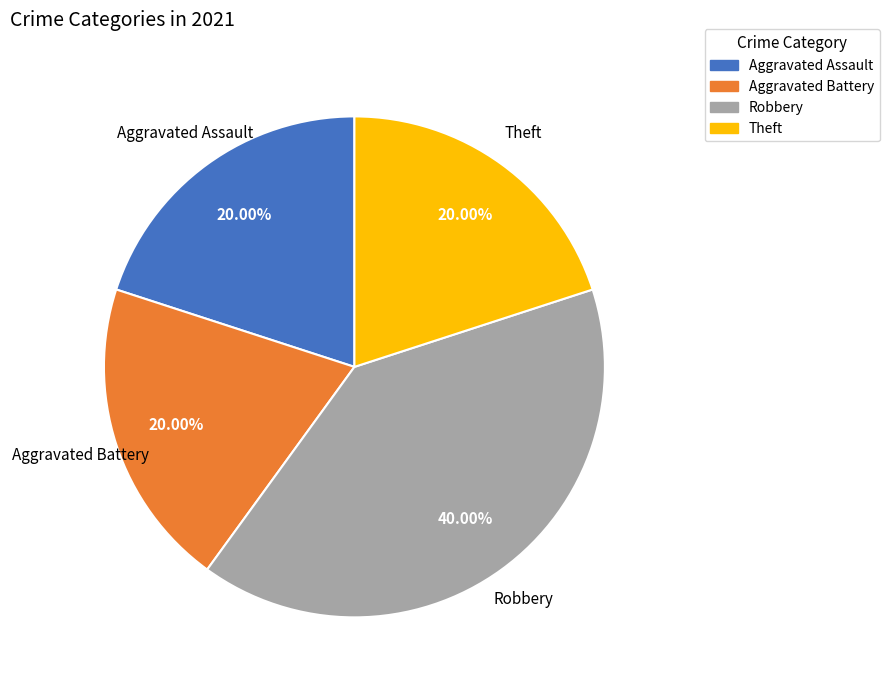

To the nearest percent, what is the average slice percentage?

25%